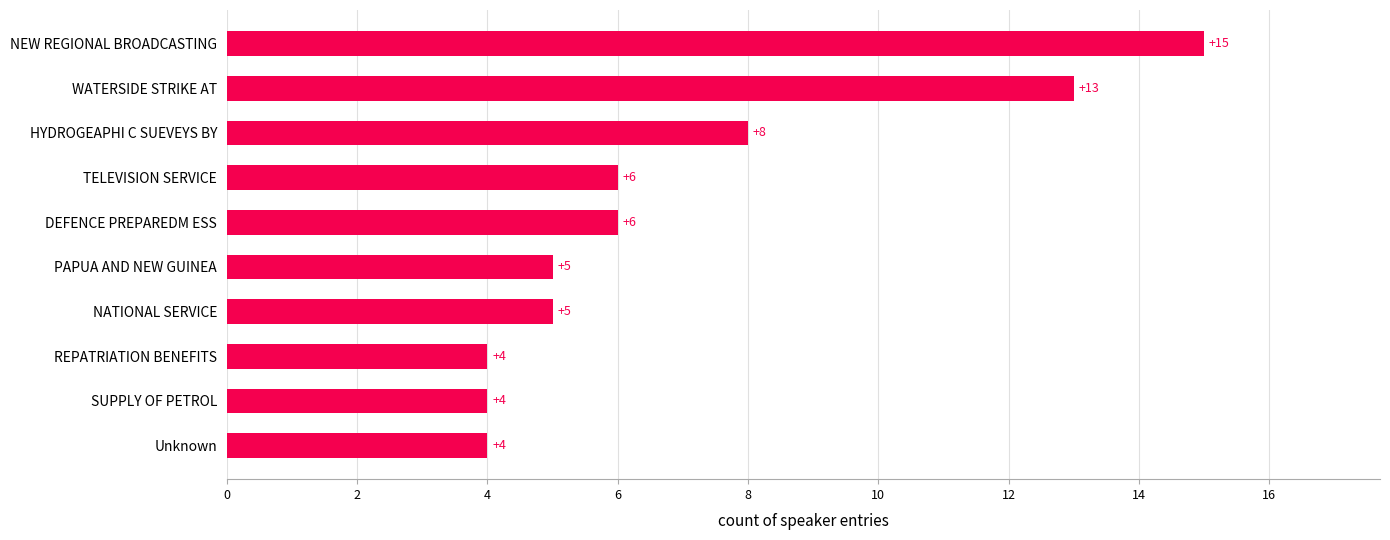

Which category has the highest value across all series?

NEW REGIONAL BROADCASTING